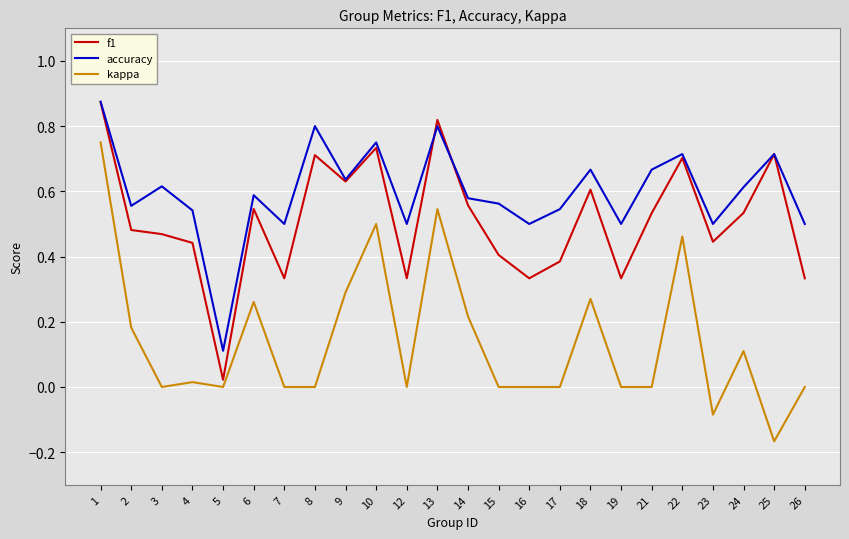

True or false: kappa and accuracy cross at least once.

False